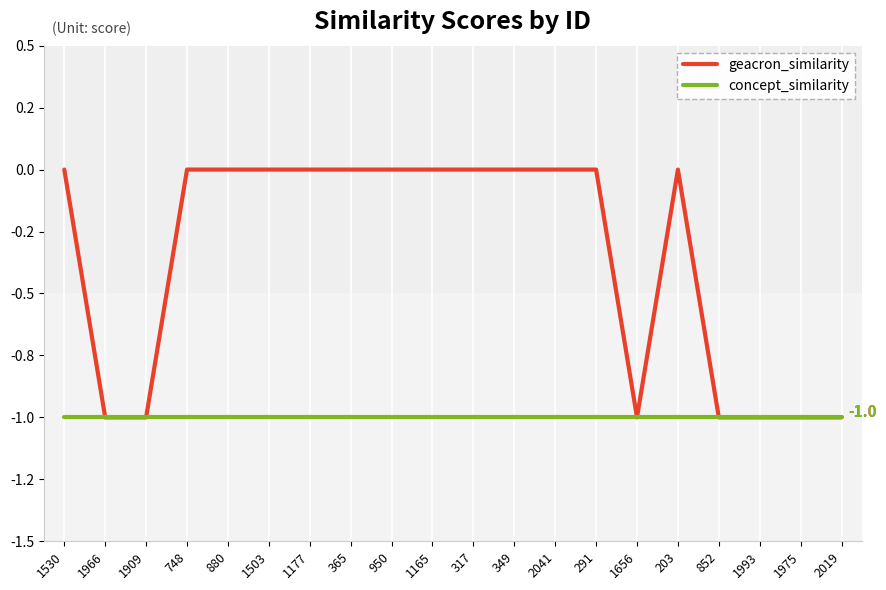

What position from the right is 1177?

14